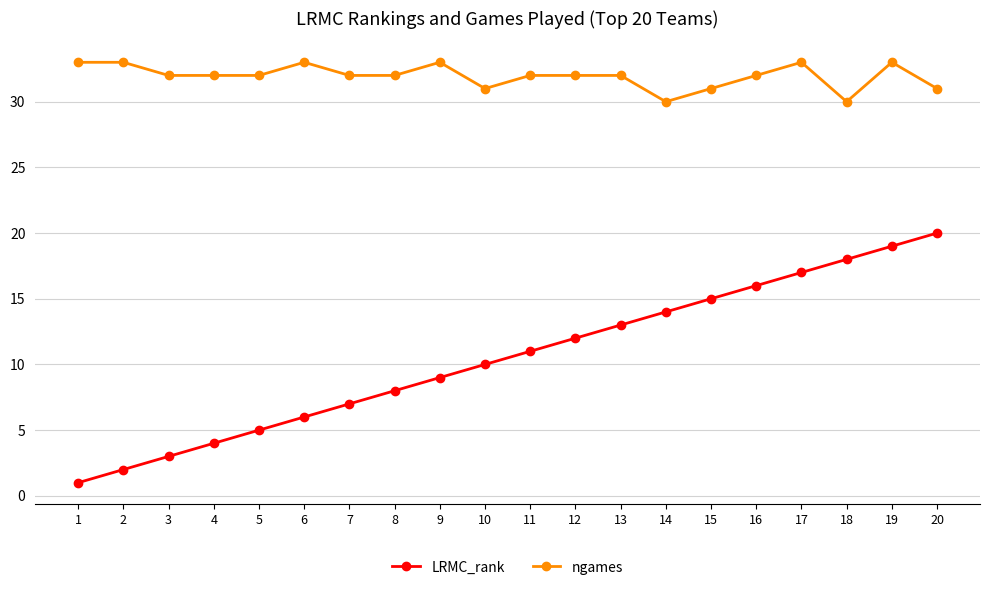

What is the lowest value of the ngames series?

30